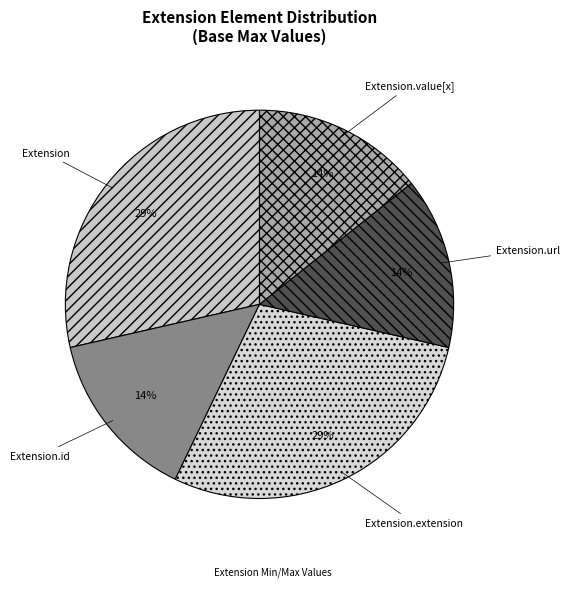

Count the number of slices in the pie.

5